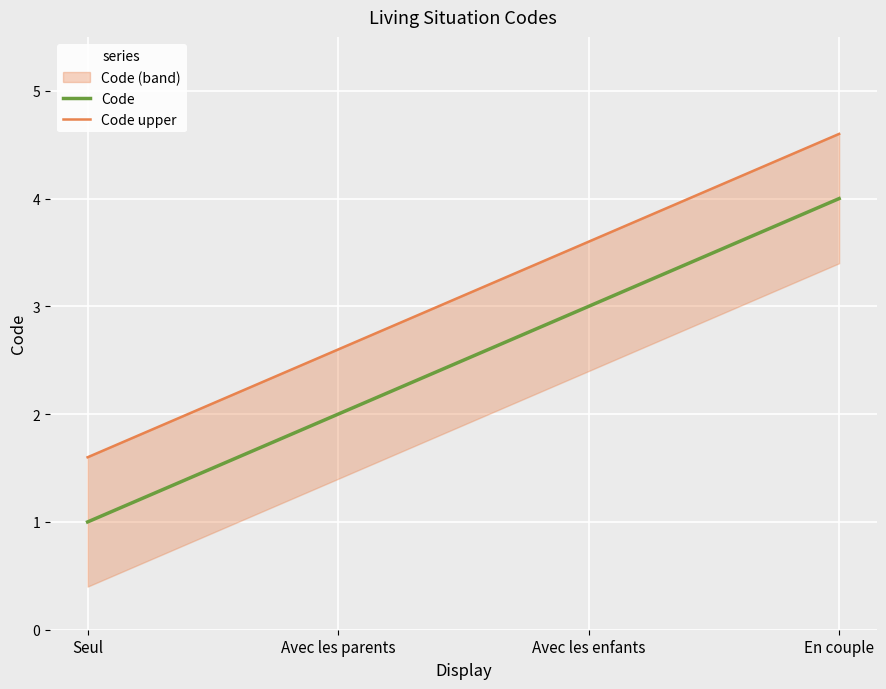

What is the sum of the values at Seul and Avec les enfants?

4